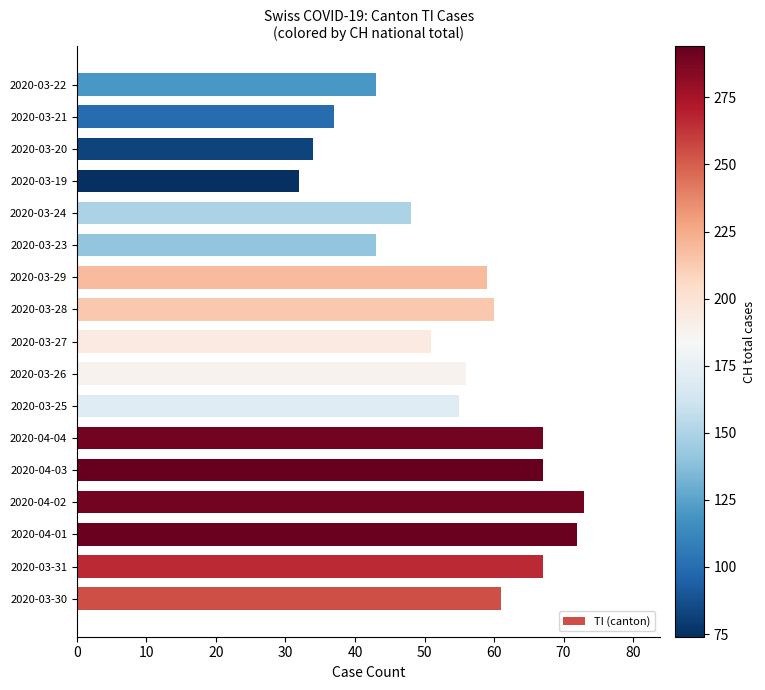

What is the difference between the maximum and minimum values?

41